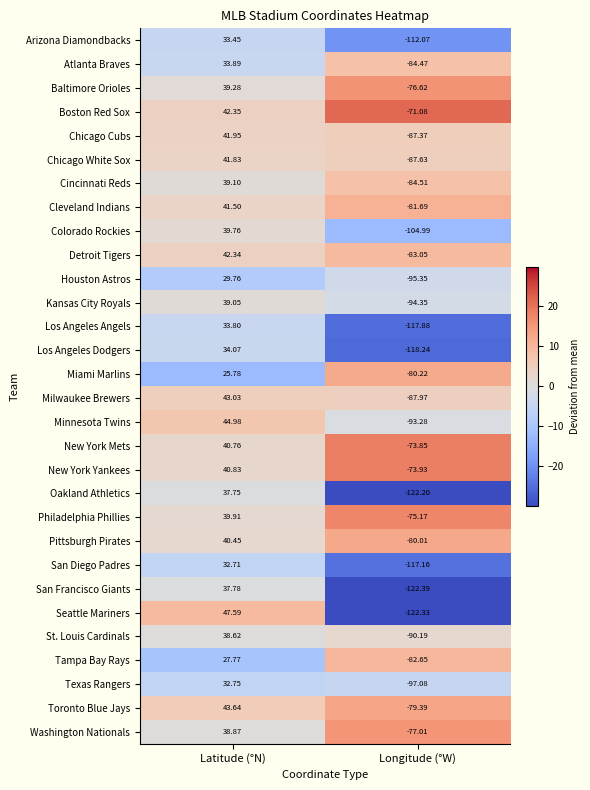

At which category does the chart reach its peak across all series?

Latitude (°N)